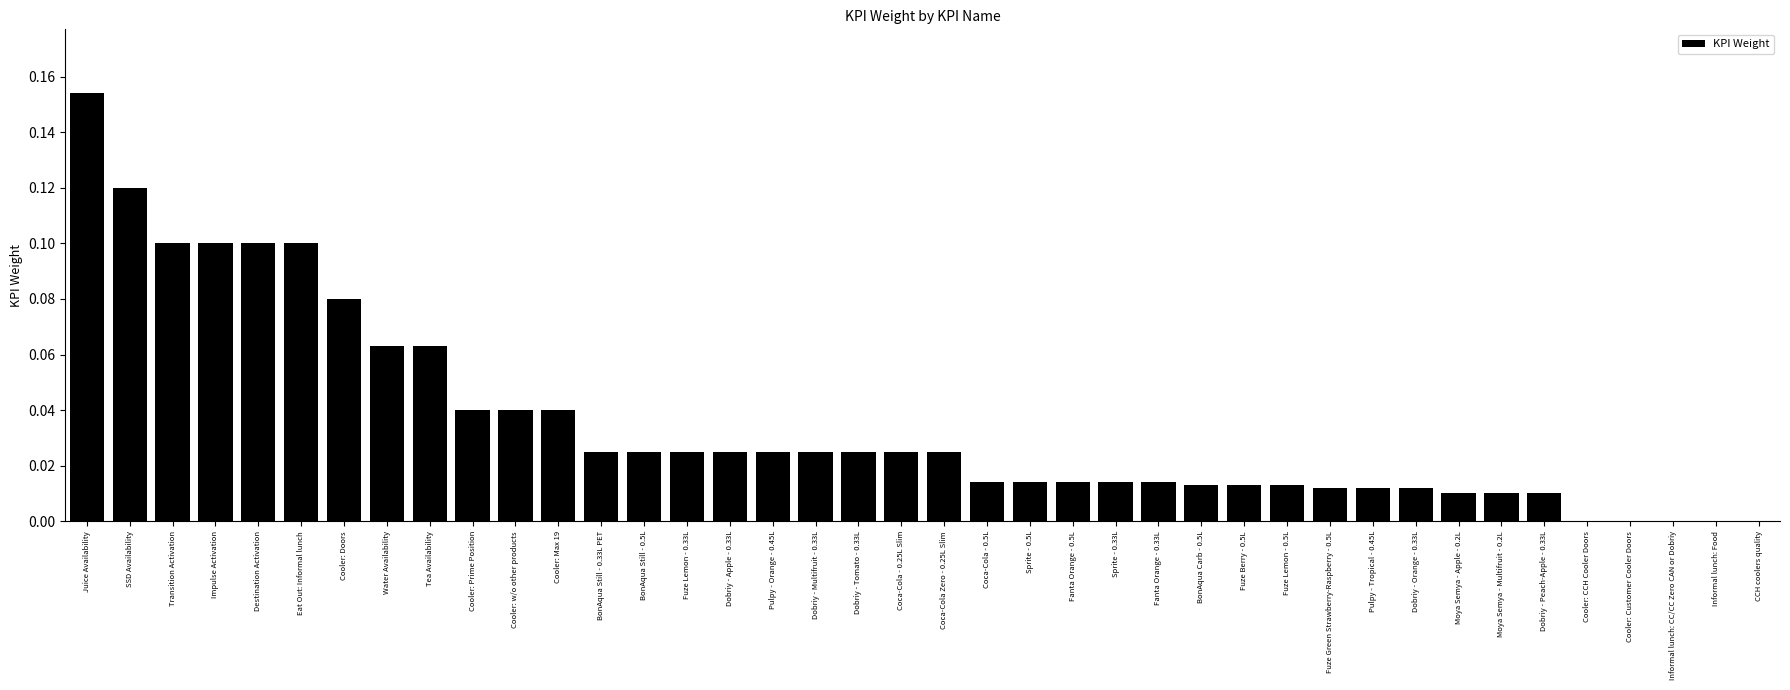

True or false: the data shows 0.0 at Cooler: CCH Cooler Doors.

True